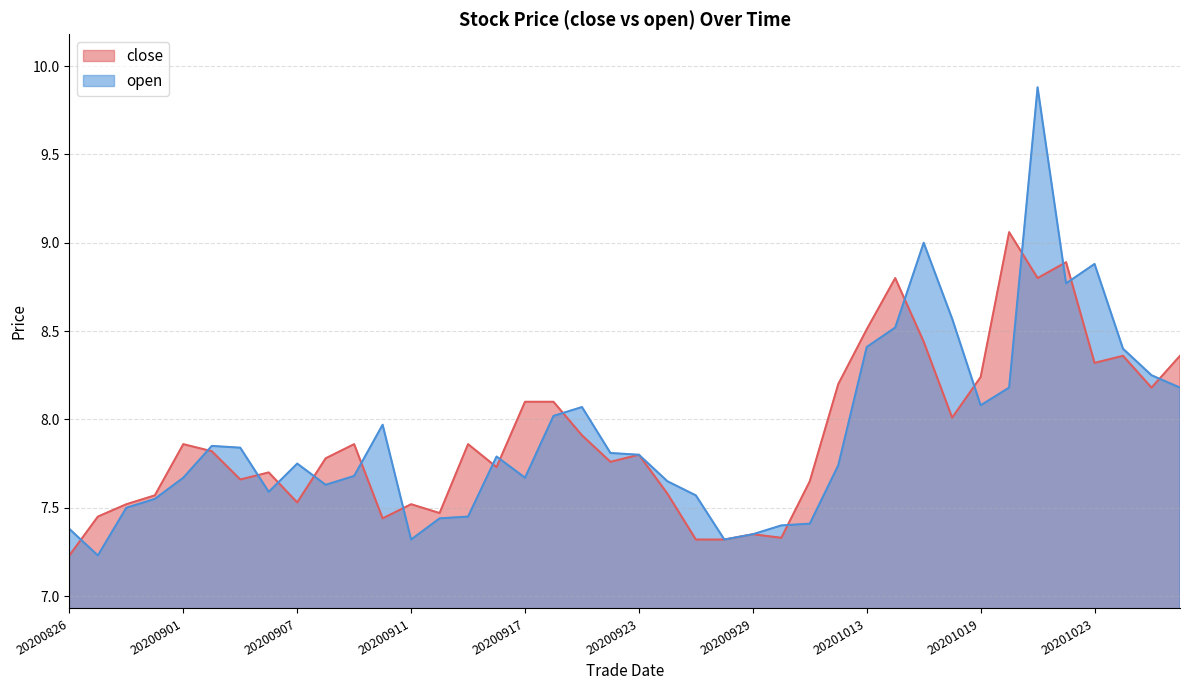

In close, how many points are higher than both neighbors (excluding endpoints)?

11